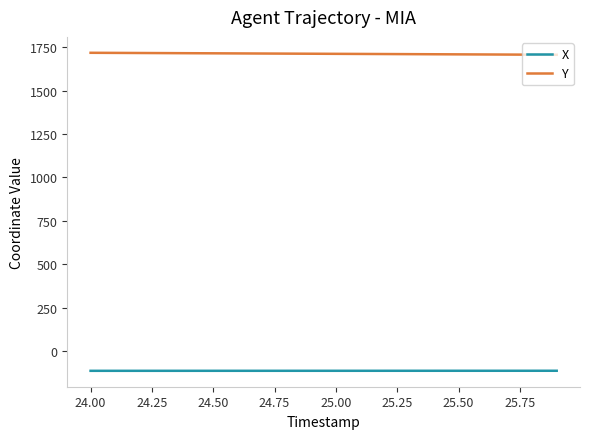

List the series in order of their peak value, lowest first.

X, Y